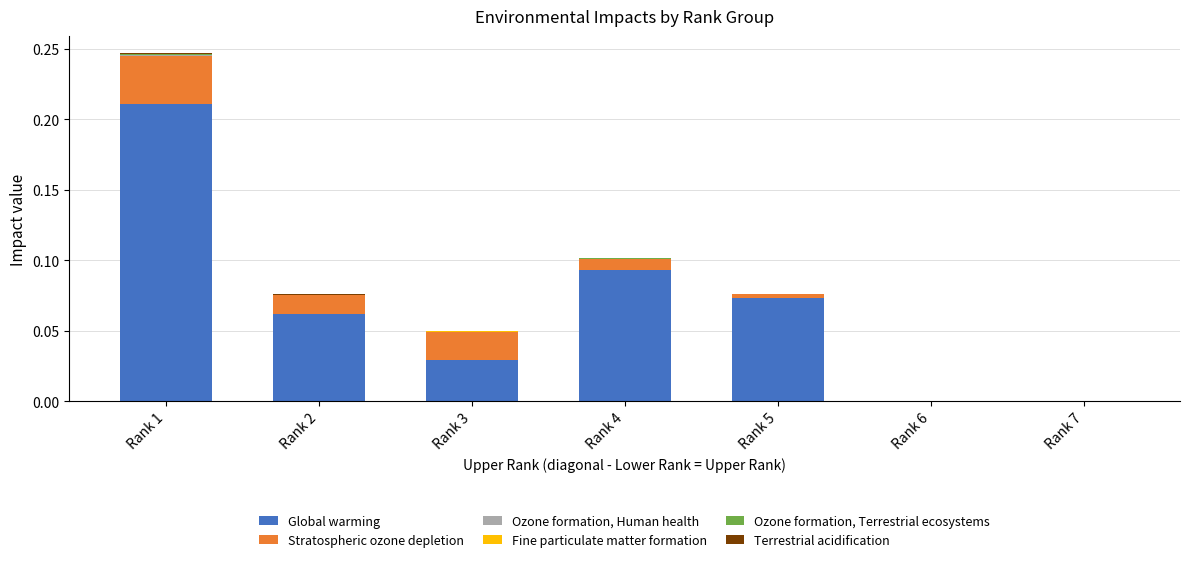

At which label does Global warming reach its peak?

Rank 1